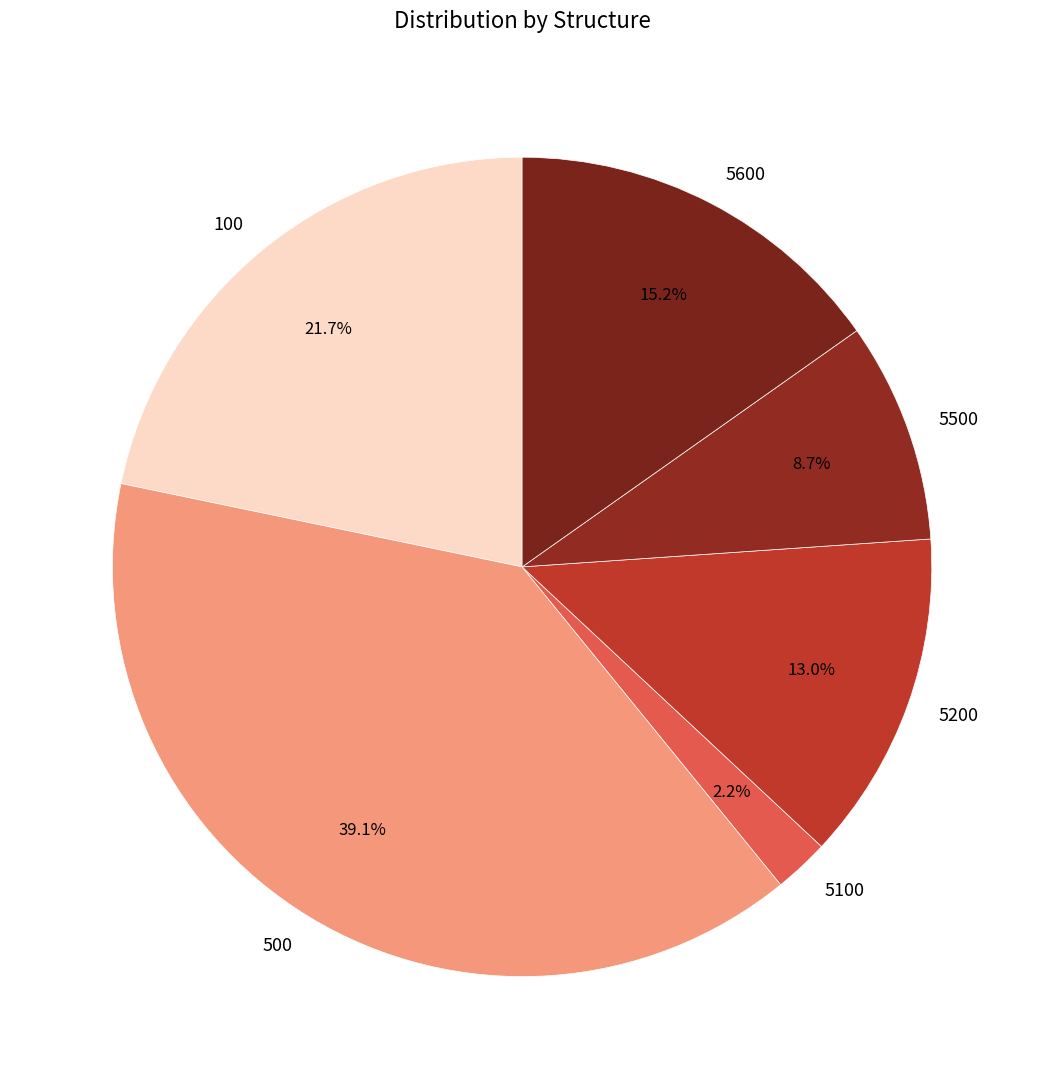

To the nearest percent, what is the difference between the largest and smallest slice percentages?

37%